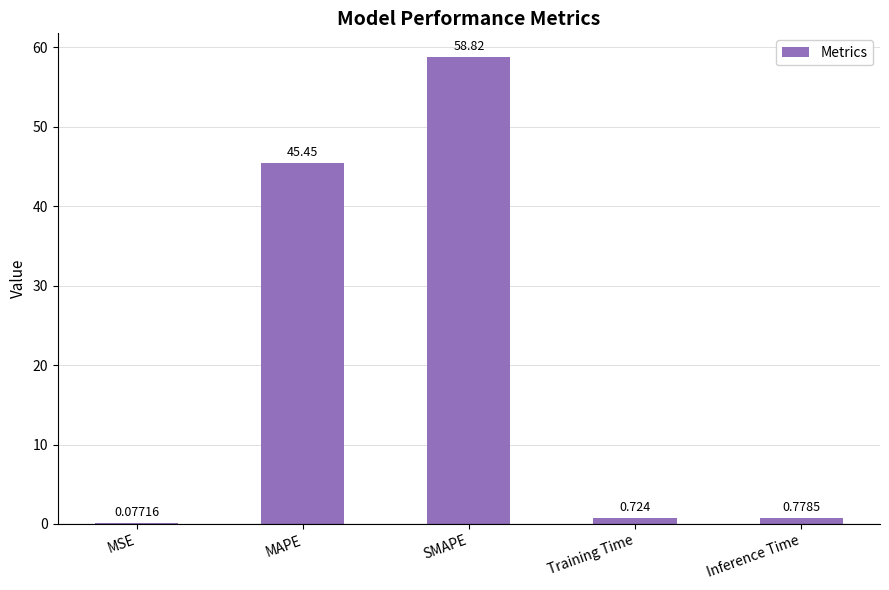

Which has a higher value, MSE or SMAPE?

SMAPE